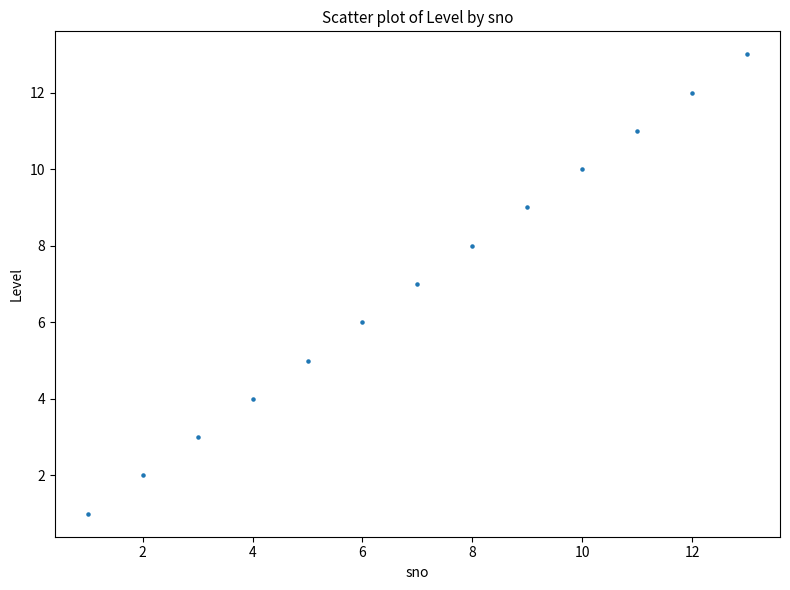

What is the range of Y values (max minus min)?

12